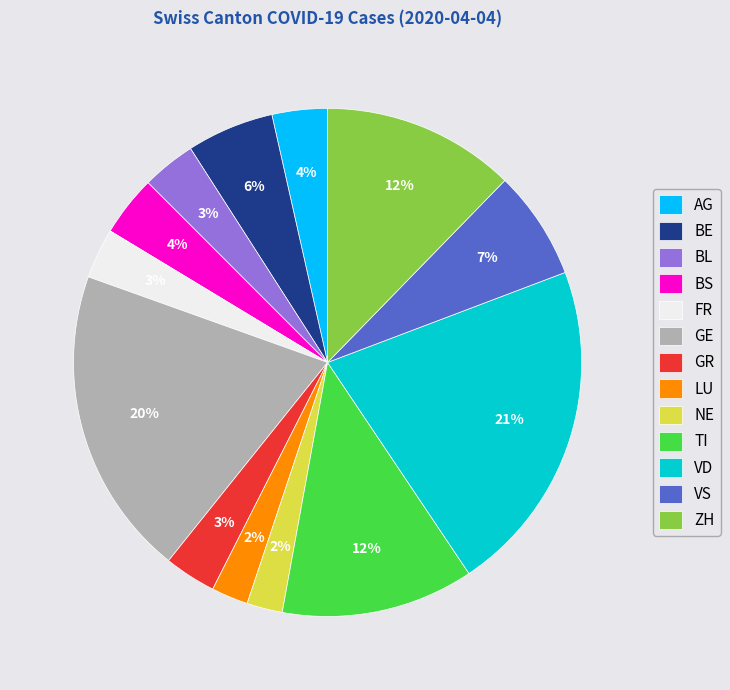

To the nearest percent, what is the combined percentage of AG and LU?

6%